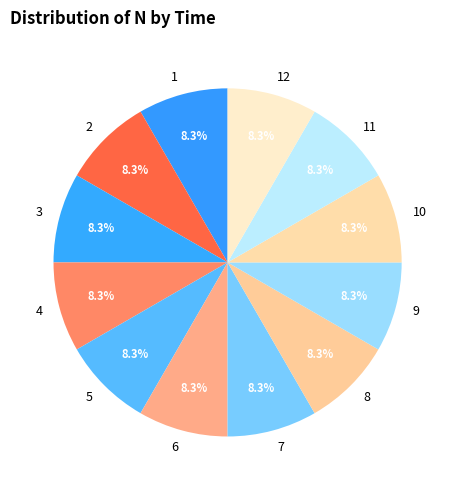

Count the number of slices in the pie.

12